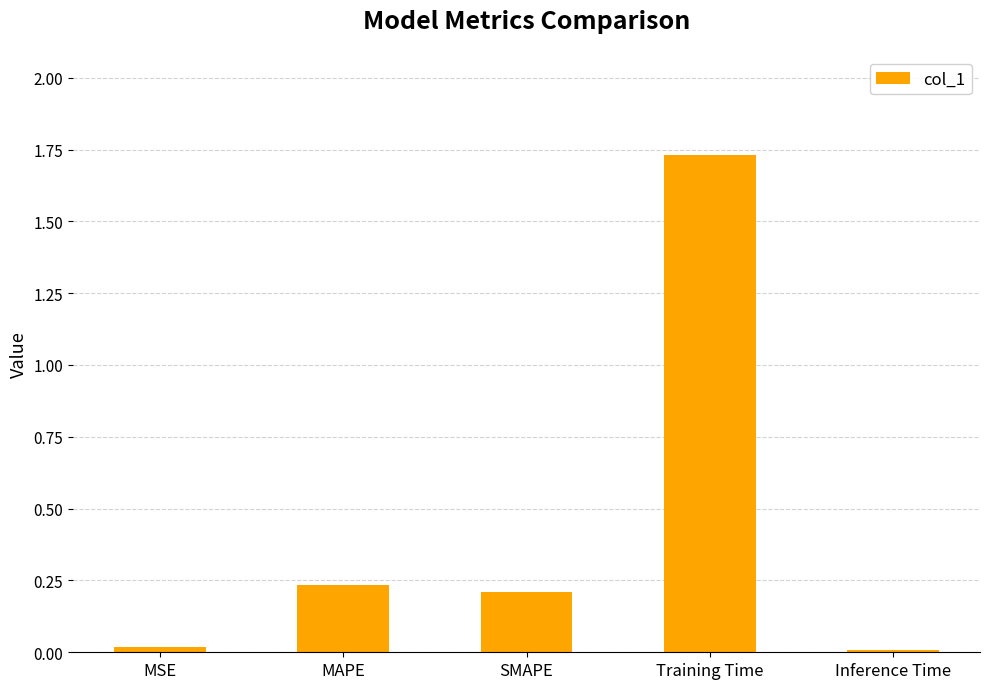

True or false: the data shows 0.1 at MAPE.

False